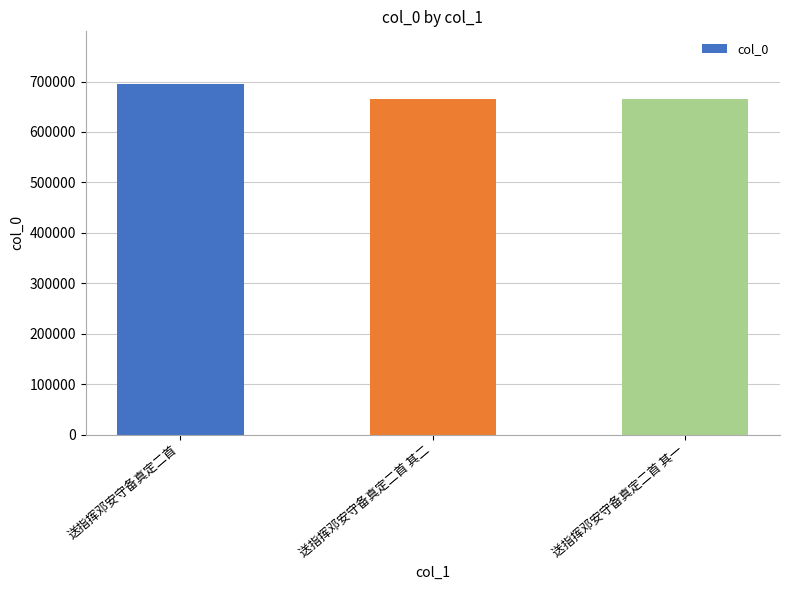

At which label does the data first exceed 665158?

送指挥邓安守备真定二首